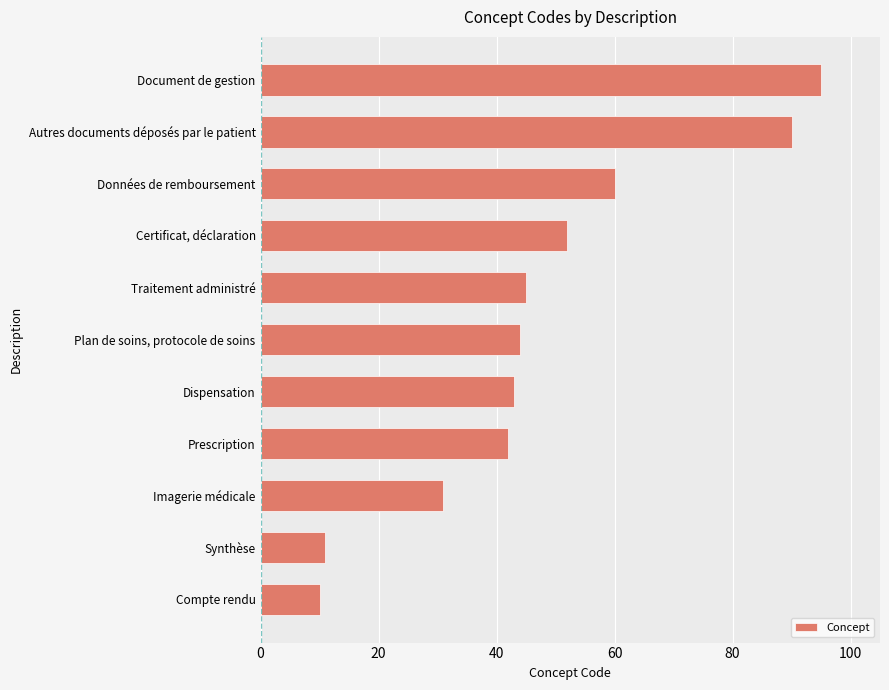

What is the minimum value shown in the chart?

10